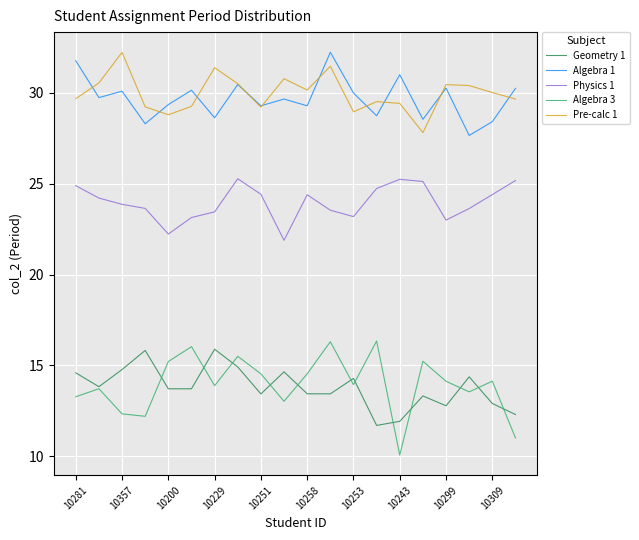

What is the minimum value for Geometry 1?

11.7